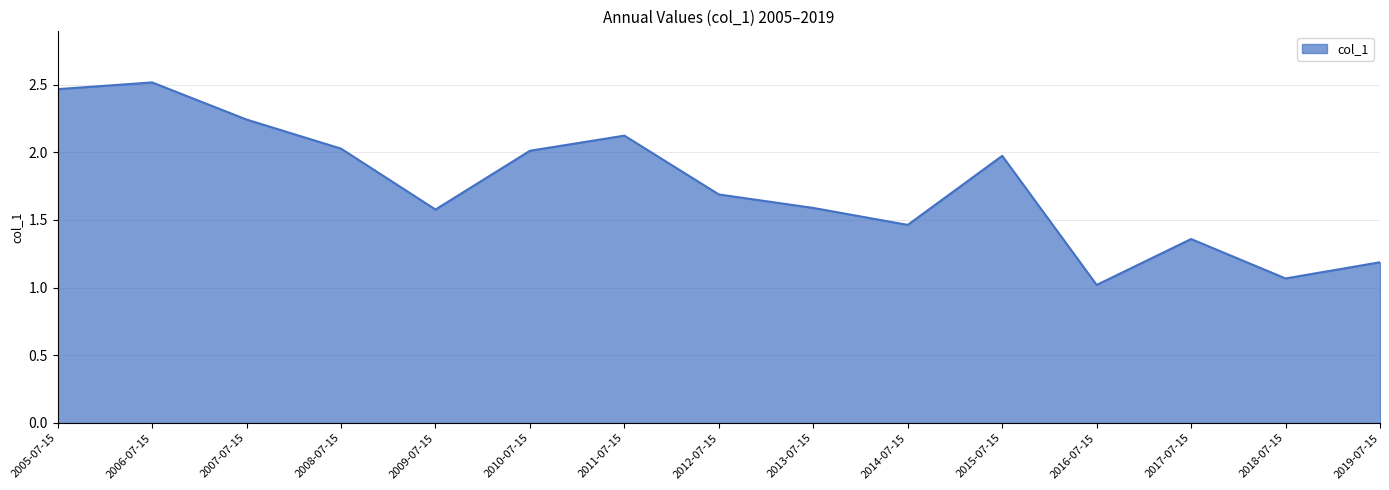

Approximately how many times larger is the value at 2018-07-15 compared to 2005-07-15?

0.4